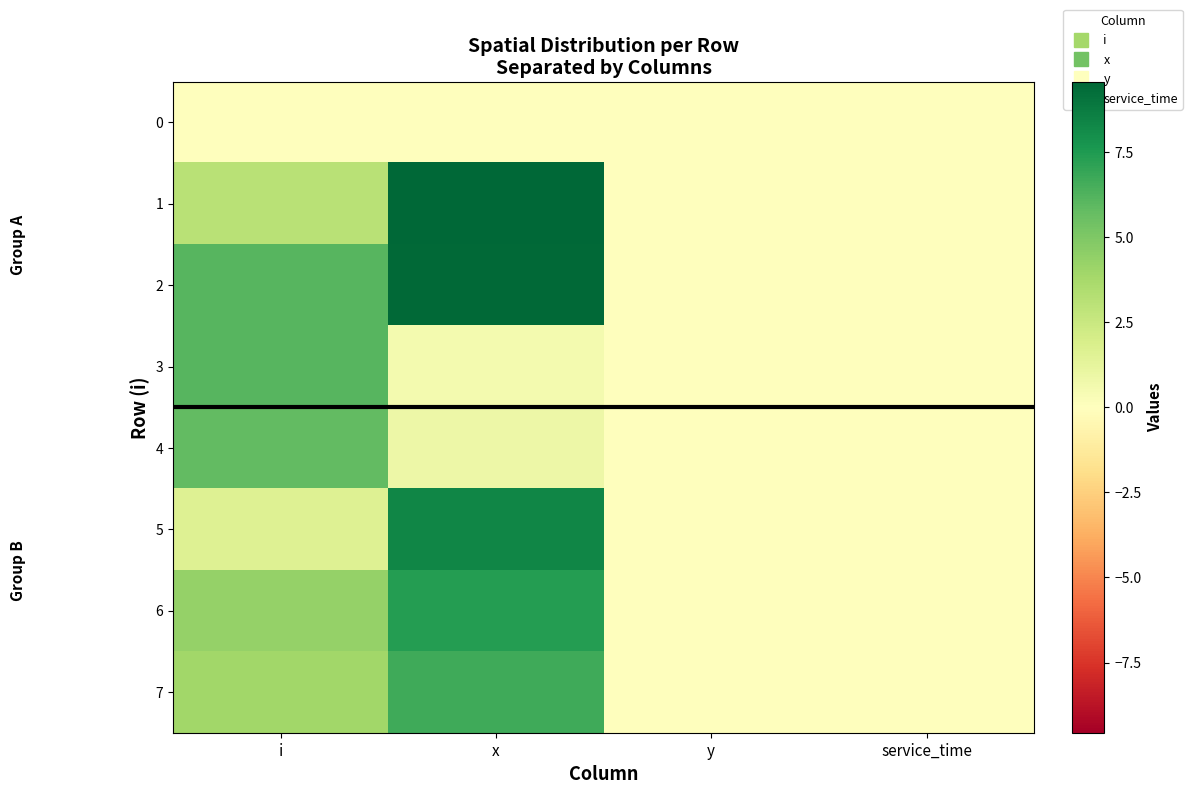

Reading left to right, transcribe all the data shown in this chart.

0: i=0.0	x=0.0	y=0.0	service_time=0.0
1: i=3.1	x=9.6	y=0.0	service_time=0.0
2: i=6.1	x=9.5	y=0.0	service_time=0.0
3: i=6.1	x=0.6	y=0.0	service_time=0.0
4: i=5.8	x=0.8	y=0.0	service_time=0.0
5: i=1.6	x=8.3	y=0.0	service_time=0.0
6: i=4.3	x=7.4	y=0.0	service_time=0.0
7: i=3.9	x=6.7	y=0.0	service_time=0.0